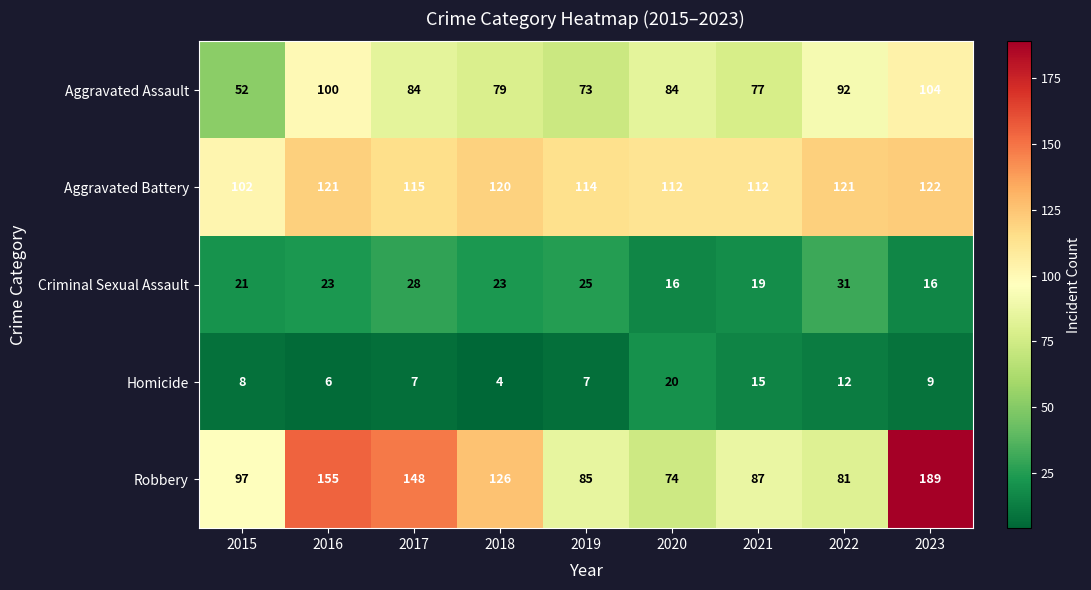

Rank the series at 2023 from lowest to highest value.

Homicide, Criminal Sexual Assault, Aggravated Assault, Aggravated Battery, Robbery